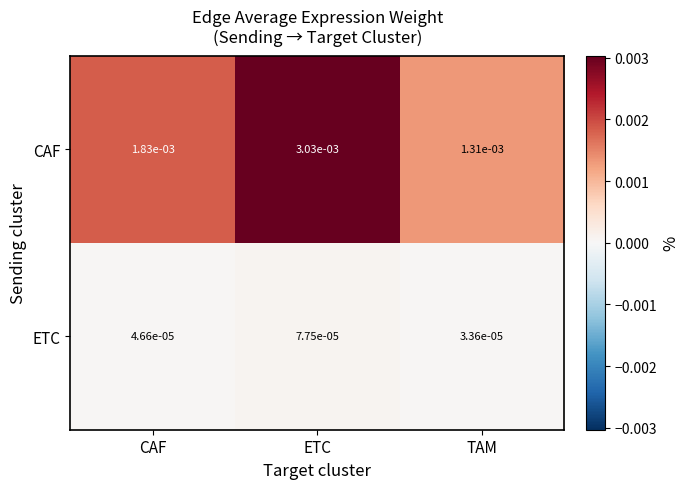

At which category is the sum across all series the highest?

ETC